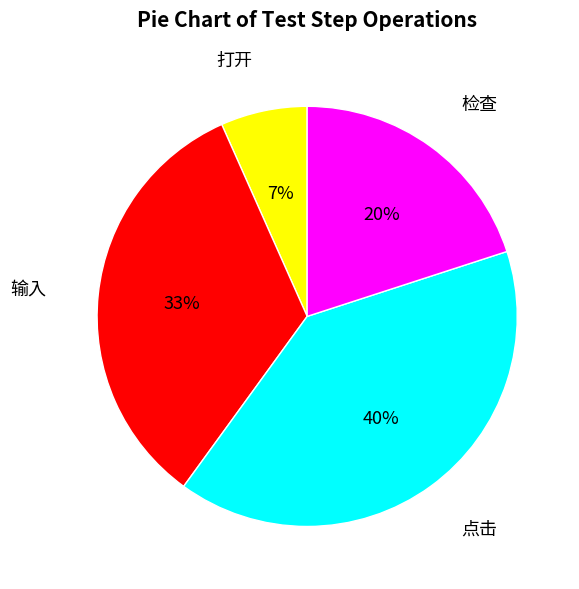

Is there any slice that represents more than half of the pie?

No